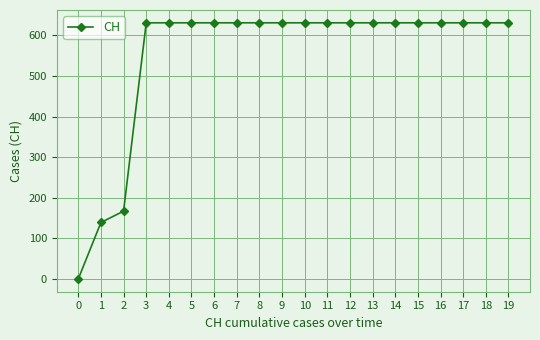

How many values are above zero?

19